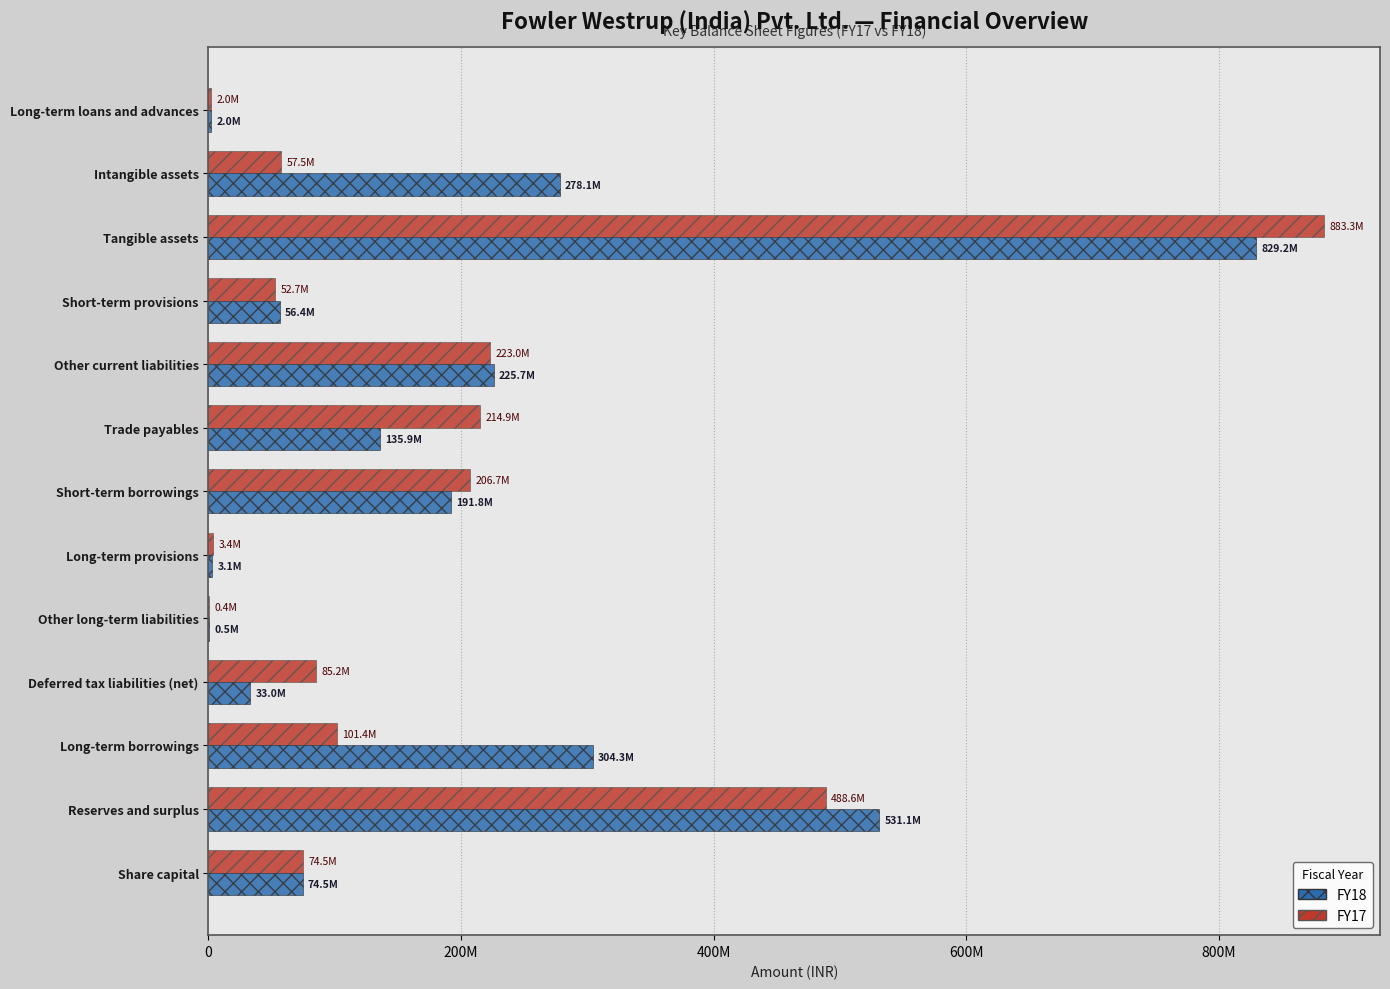

What is the minimum value for FY18?

455000